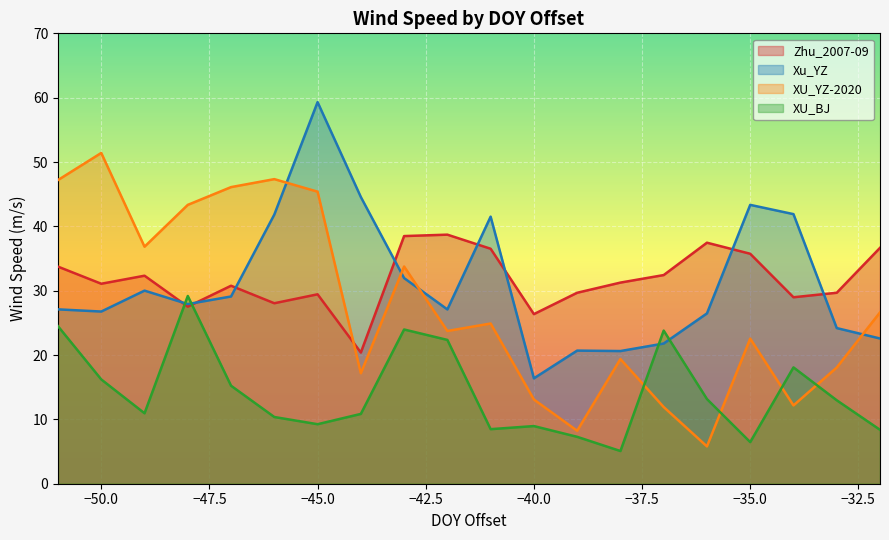

How many distinct data groups are displayed?

4